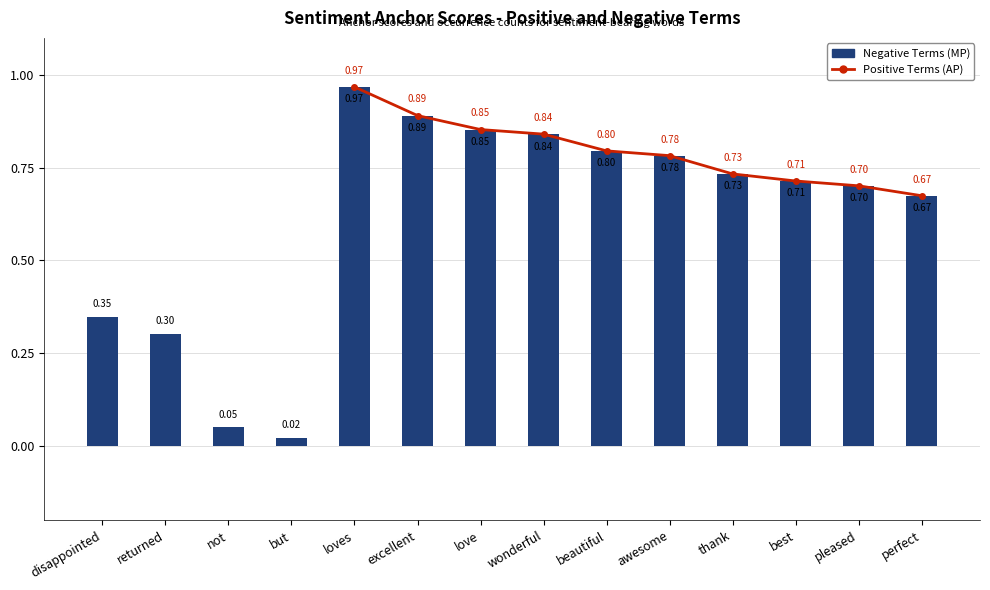

What position from the left is thank?

11